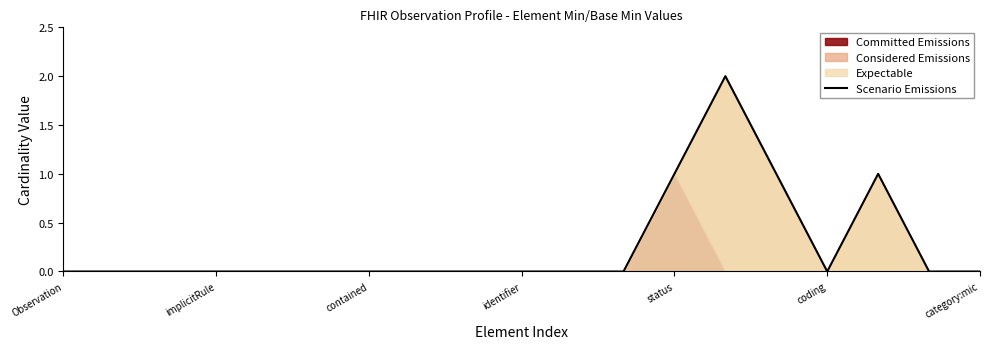

What is the value of the 17th point from the left?

1